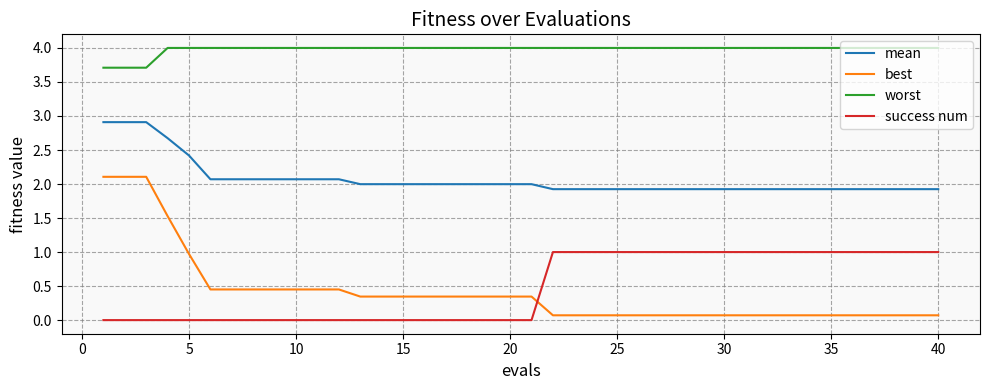

True or false: best and success num intersect in this chart.

True